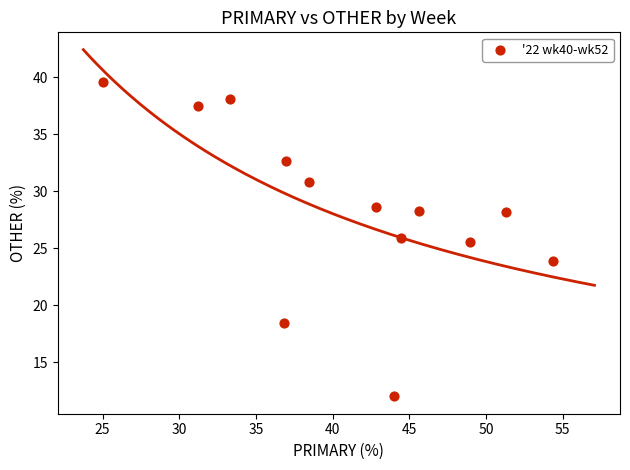

What is the range of Y values (max minus min)?

27.6